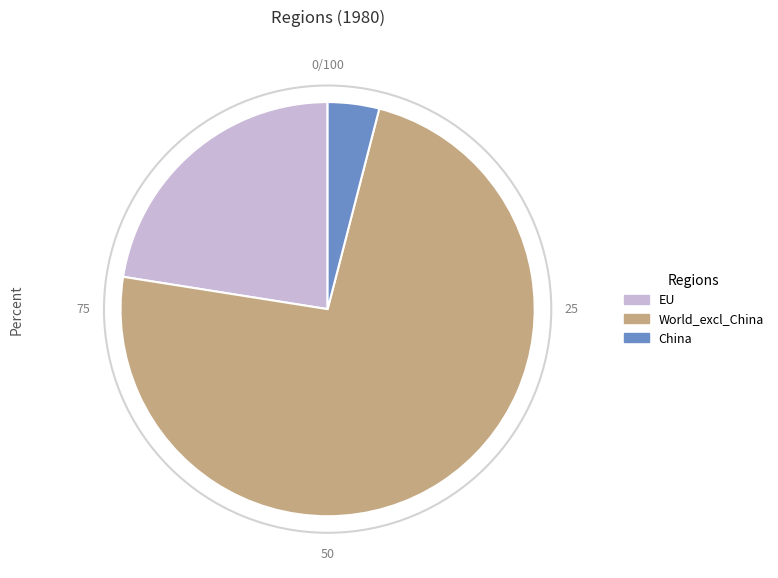

Rank the categories by value from highest to lowest.

World_excl_China, EU, China